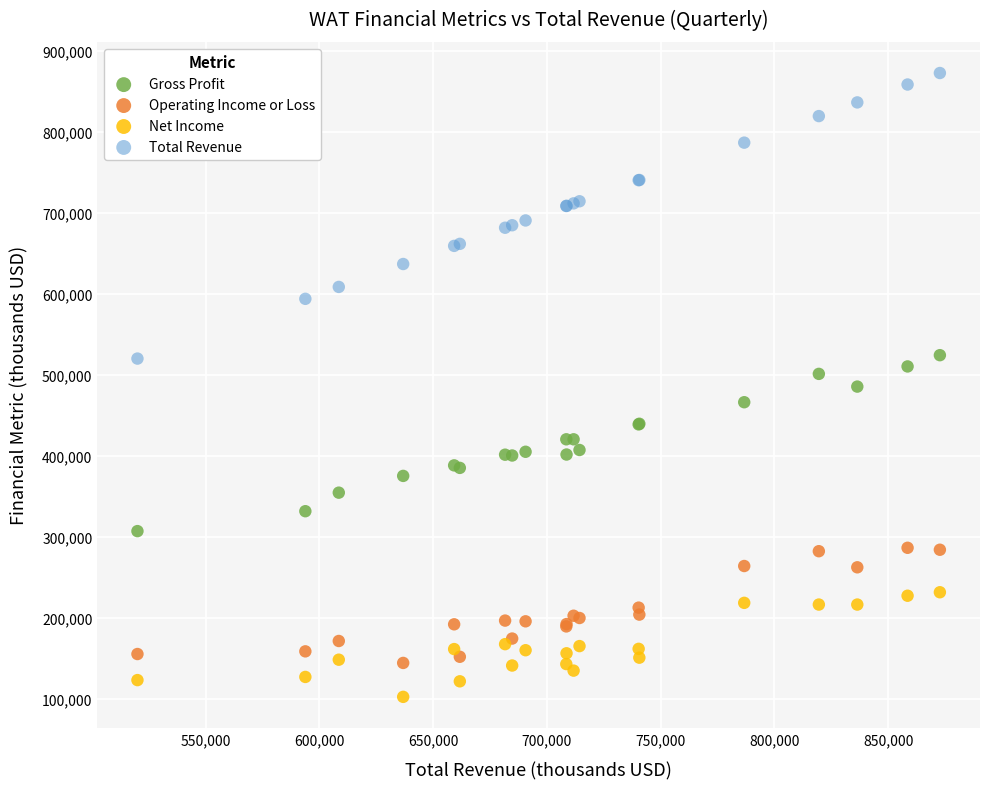

Which series contains the lowest Y value?

Net Income